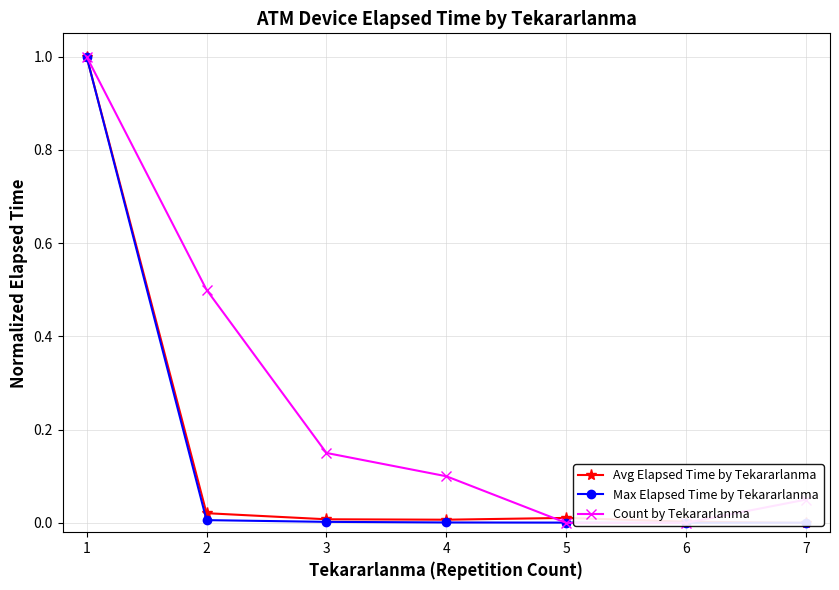

Between 4 and 7, which is larger?

4